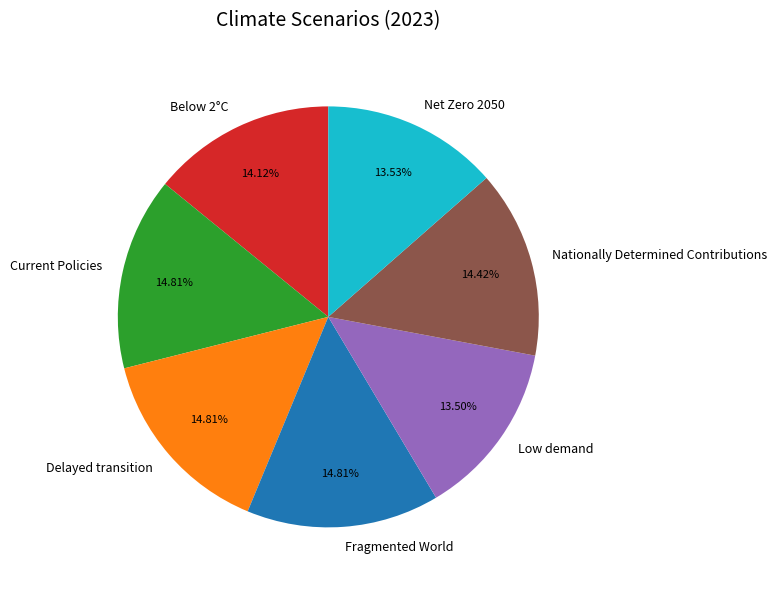

Does any single category account for the majority?

No